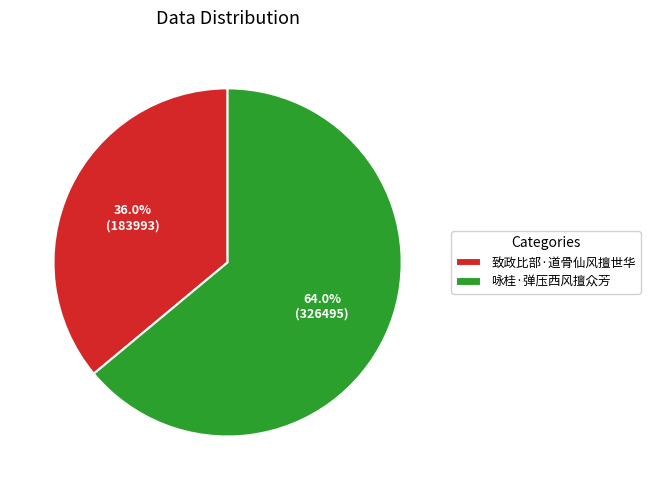

Combined, do 致政比部·道骨仙风擅世华 and 咏桂·弹压西风擅众芳 account for over 50%?

Yes